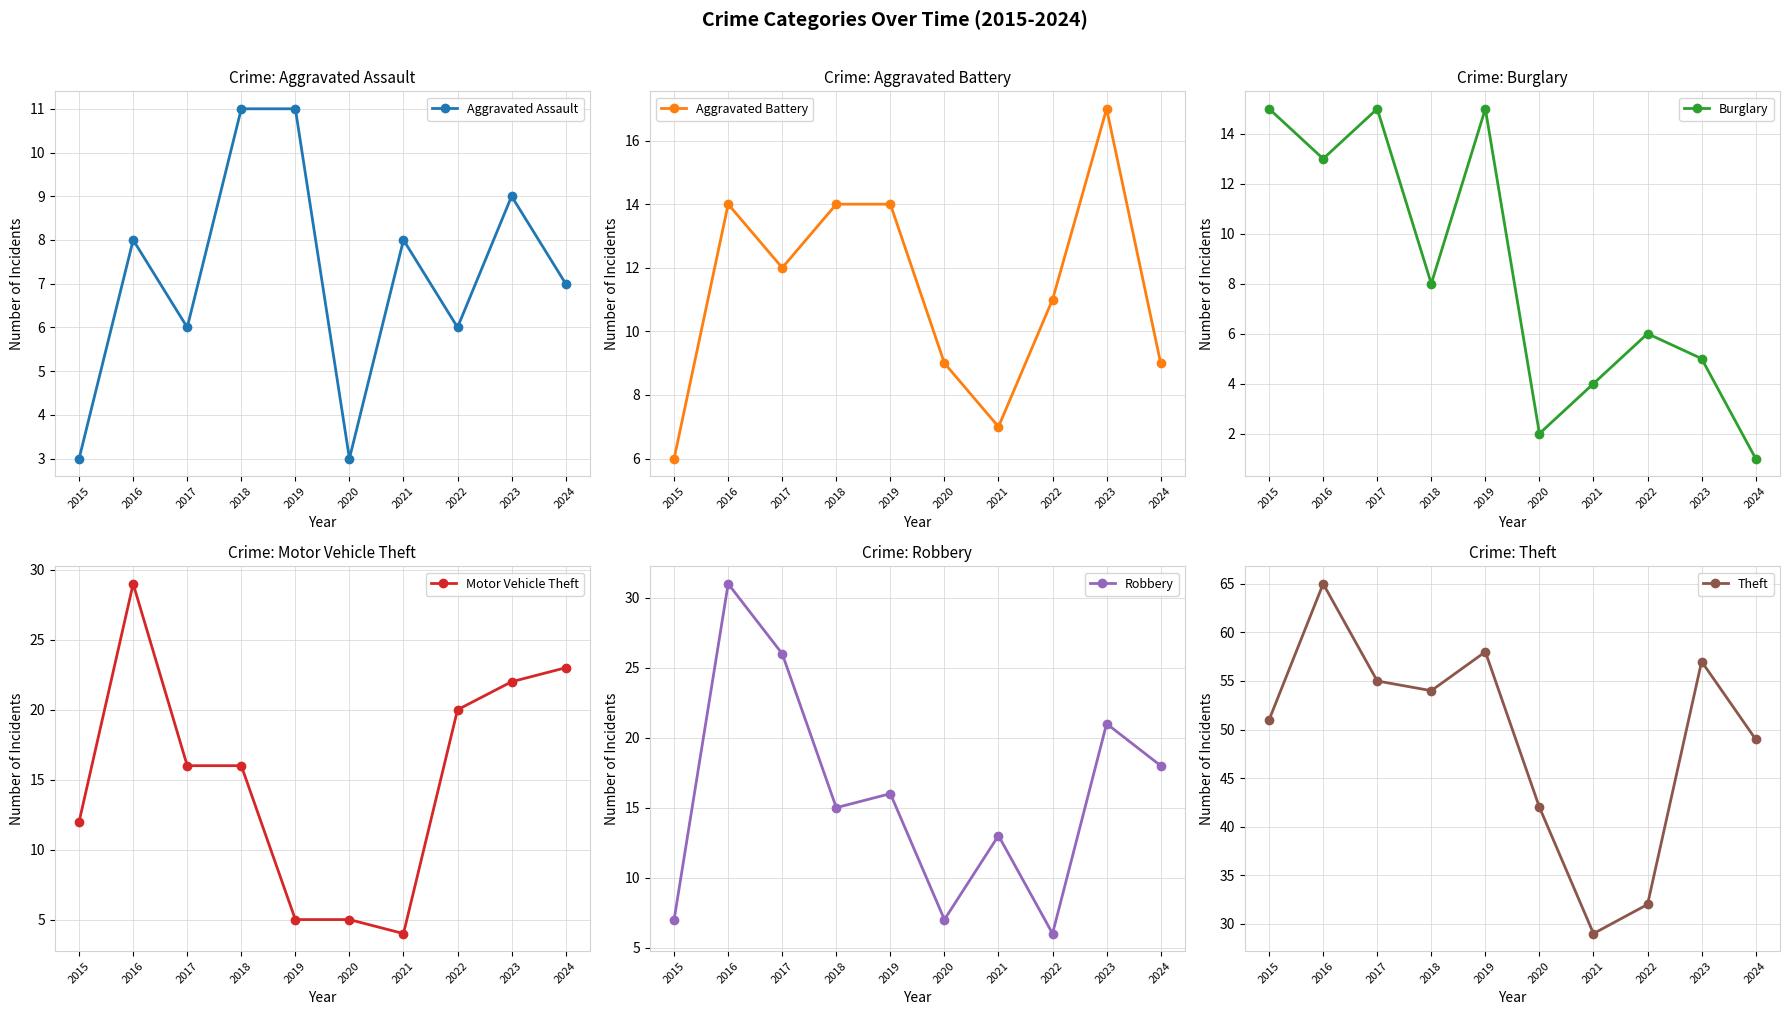

What is the difference between the second highest and minimum values in the Aggravated Assault series?

8